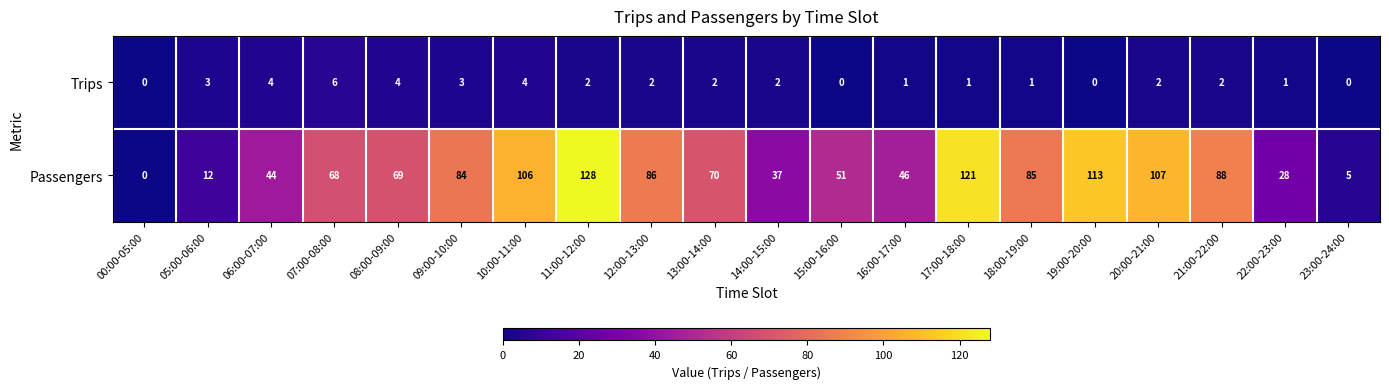

Which series has the largest total across all categories?

Passengers